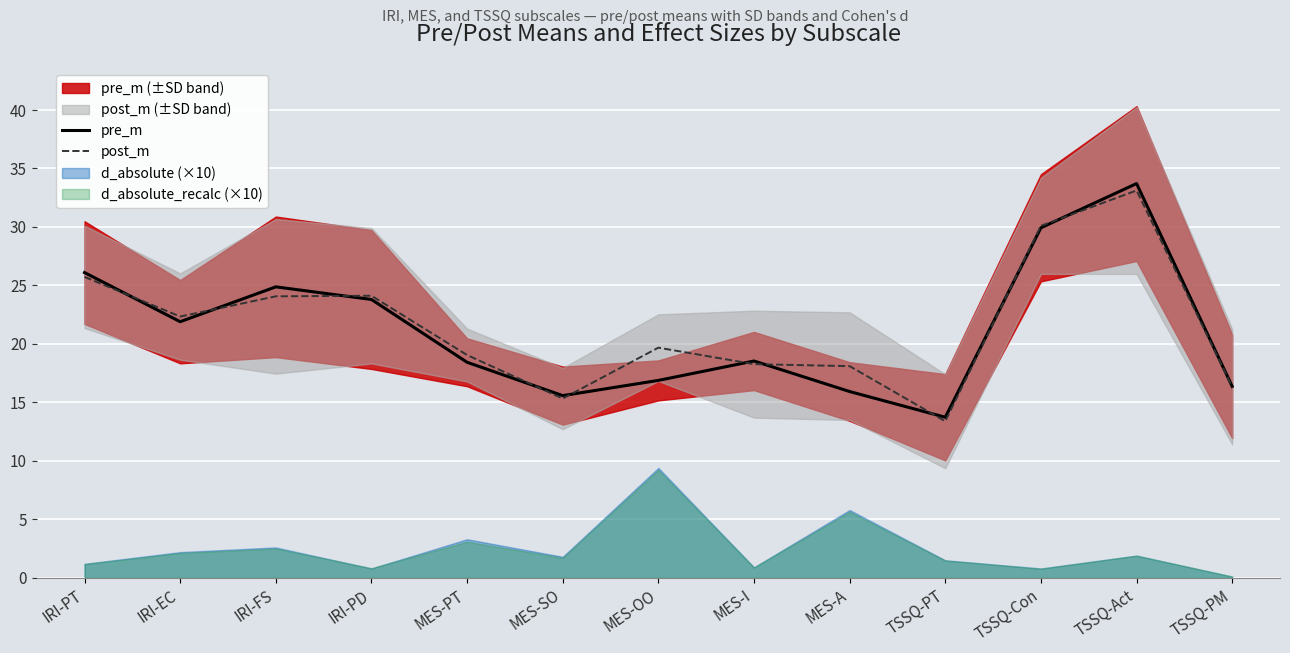

What position from the right is MES-I?

6